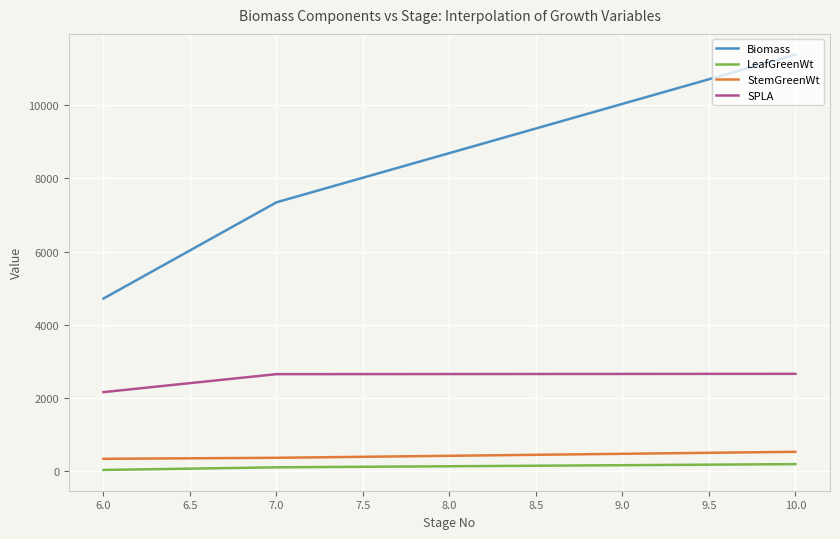

What is the maximum value shown in the chart?

11383.9